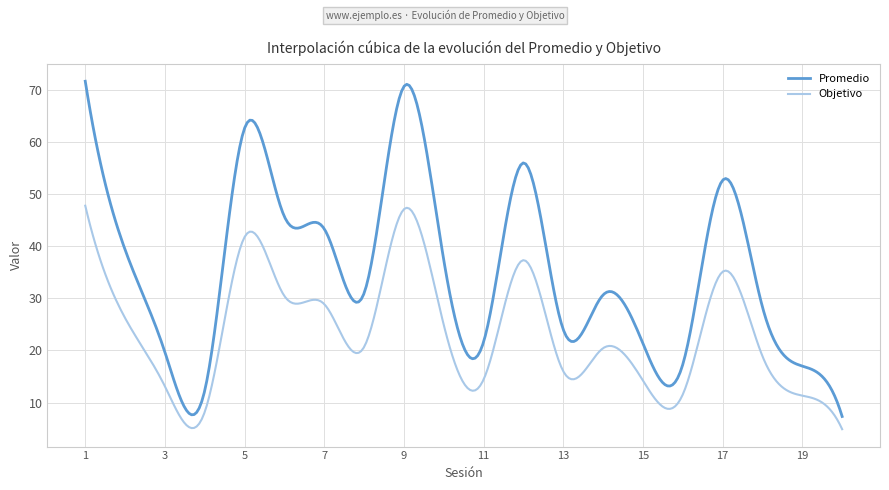

What is the difference between the maximum and second lowest values in the Objetivo series?

42.7